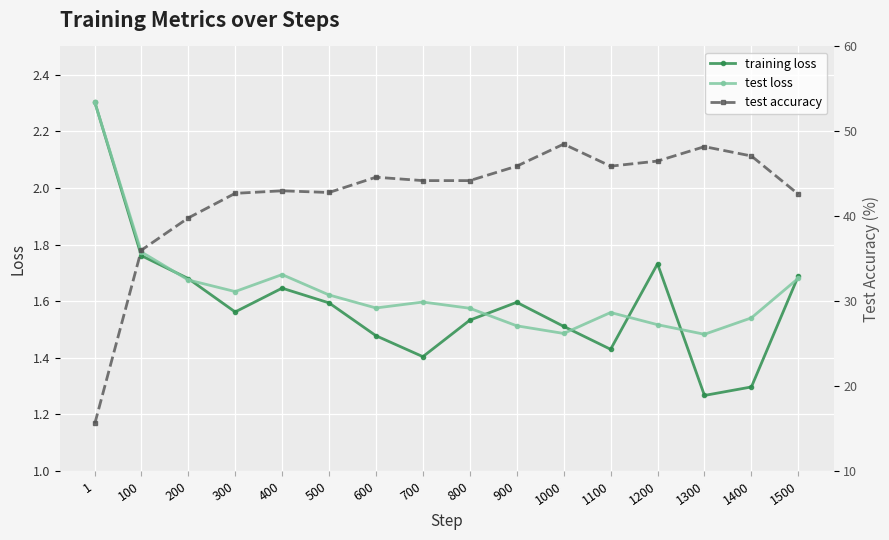

In training loss, how many points are higher than both neighbors (excluding endpoints)?

3